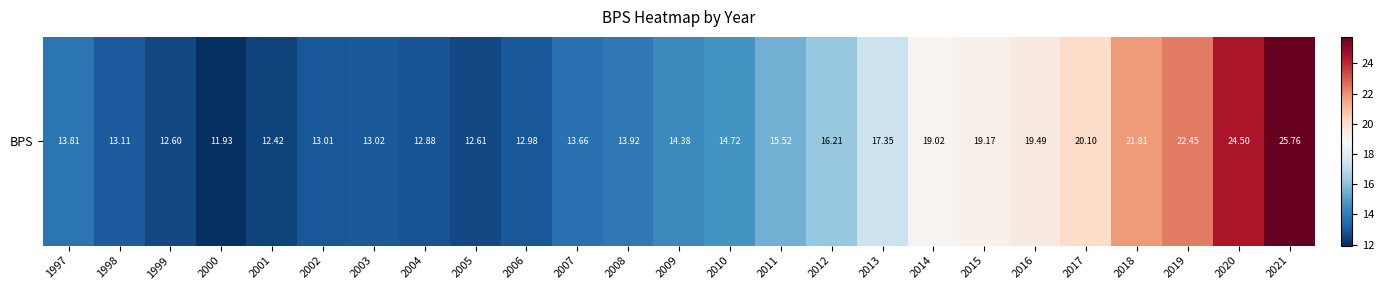

Where does the data first go above 14?

2009